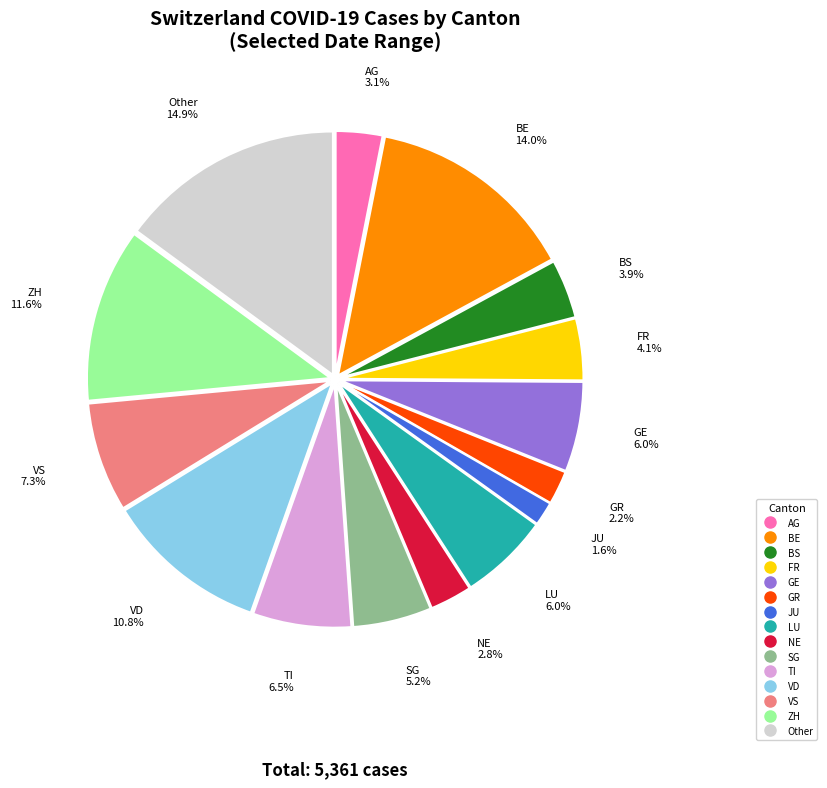

To the nearest percent, what portion does NE represent?

3%